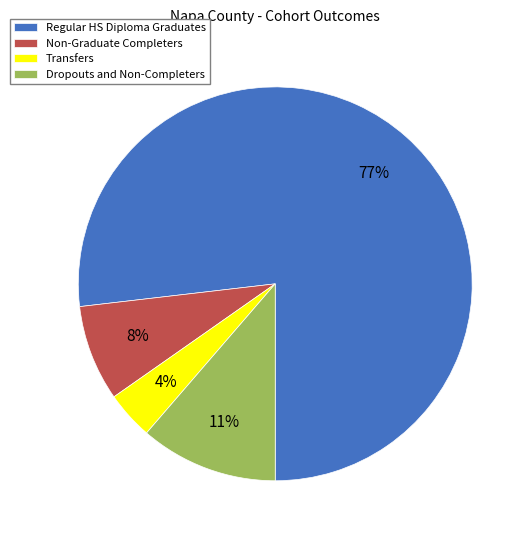

Is Regular HS Diploma Graduates the majority of the pie?

Yes